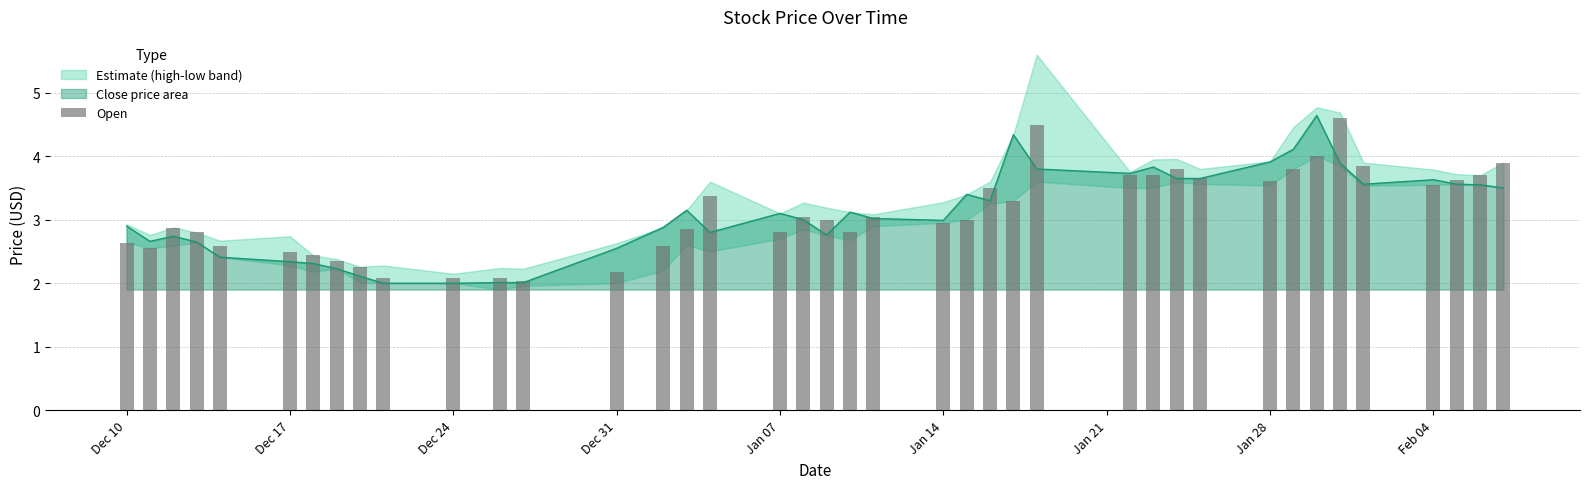

How many bars are there in total?

40